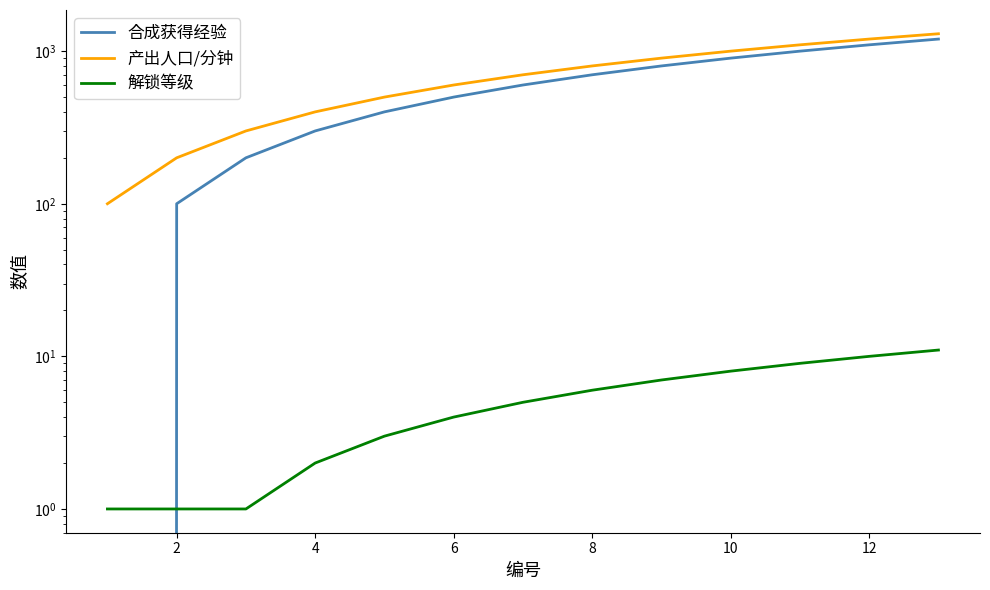

How many distinct data groups are displayed?

3